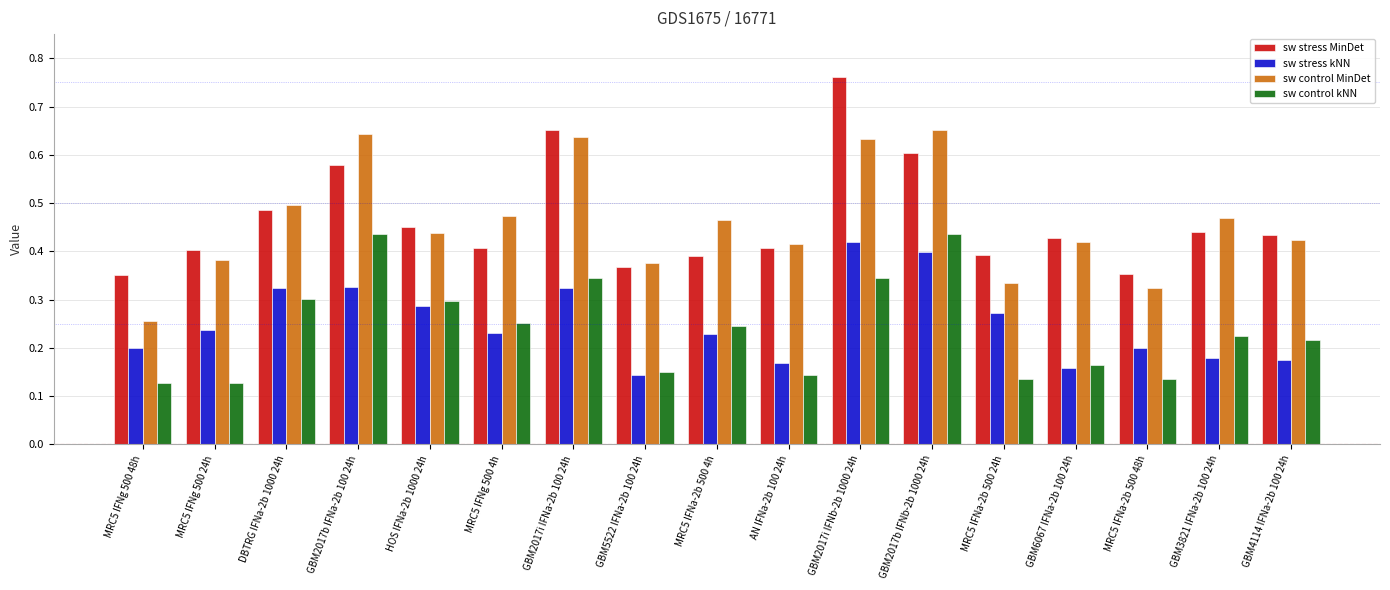

What is the sum of the sw stress MinDet values at GBM4114 IFNa-2b 100 24h and GBM6067 IFNa-2b 100 24h?

0.9